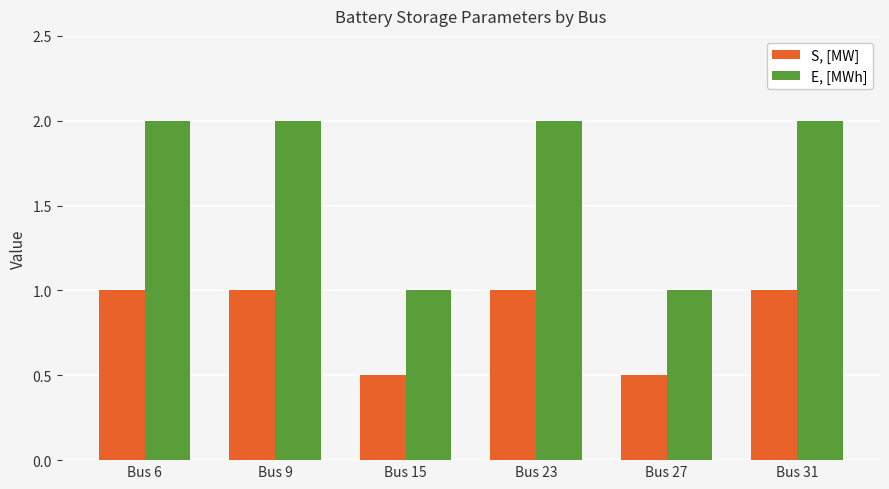

What is the sum of the E, [MWh] values at Bus 9 and Bus 6?

4.0